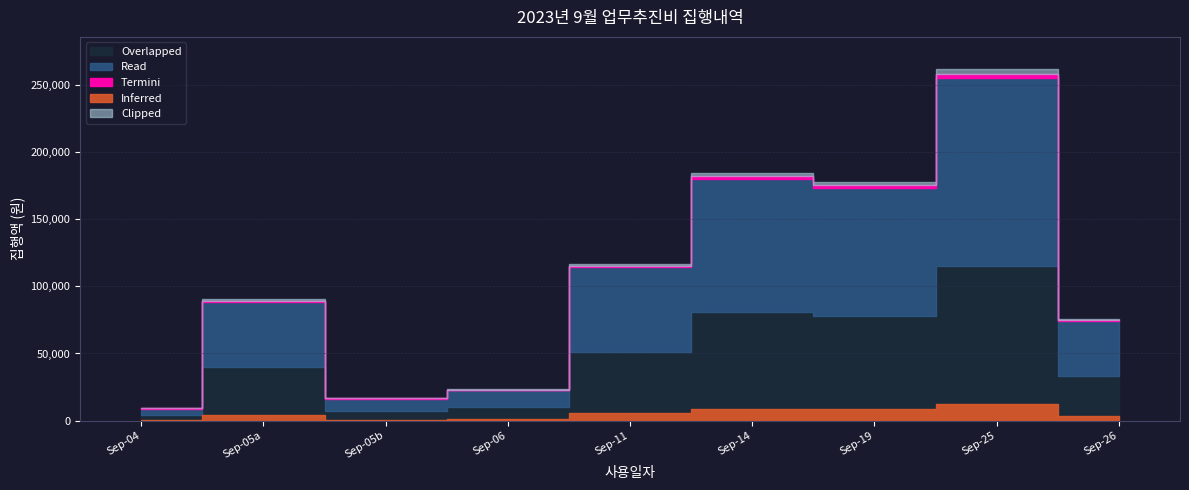

What is the smallest value displayed?

9000